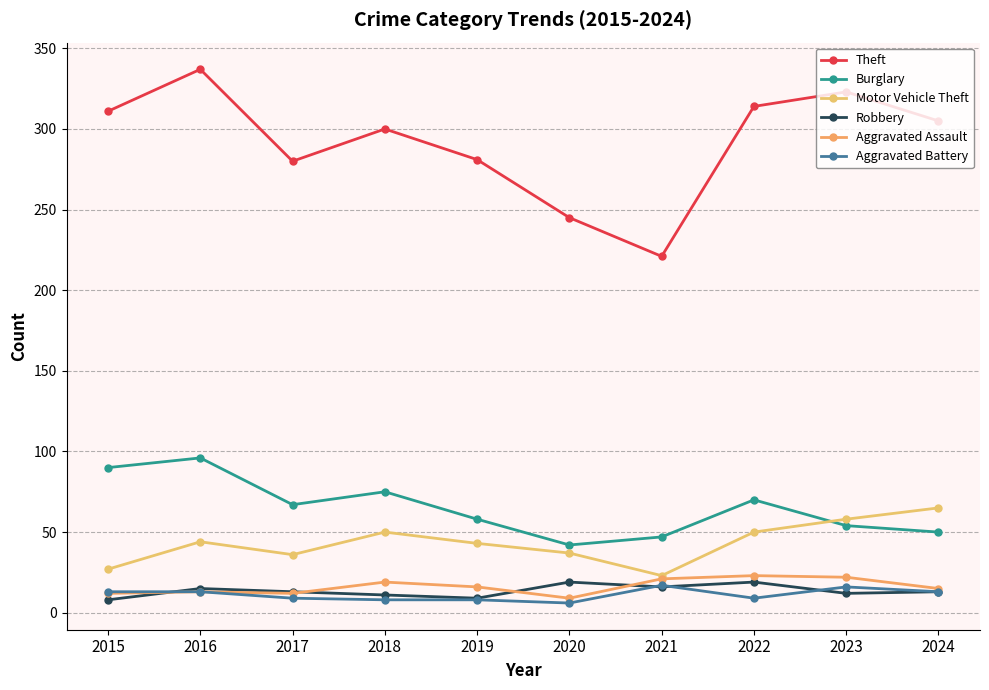

What is the average value of the Aggravated Assault series?

16